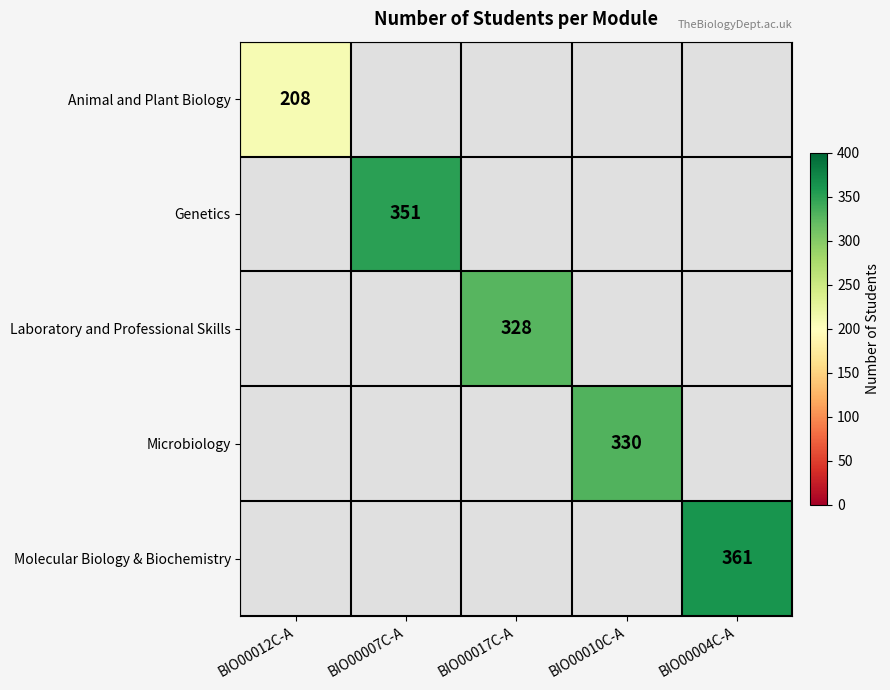

The Molecular Biology & Biochemistry series shows 119 at BIO00004C-A. True or false?

False